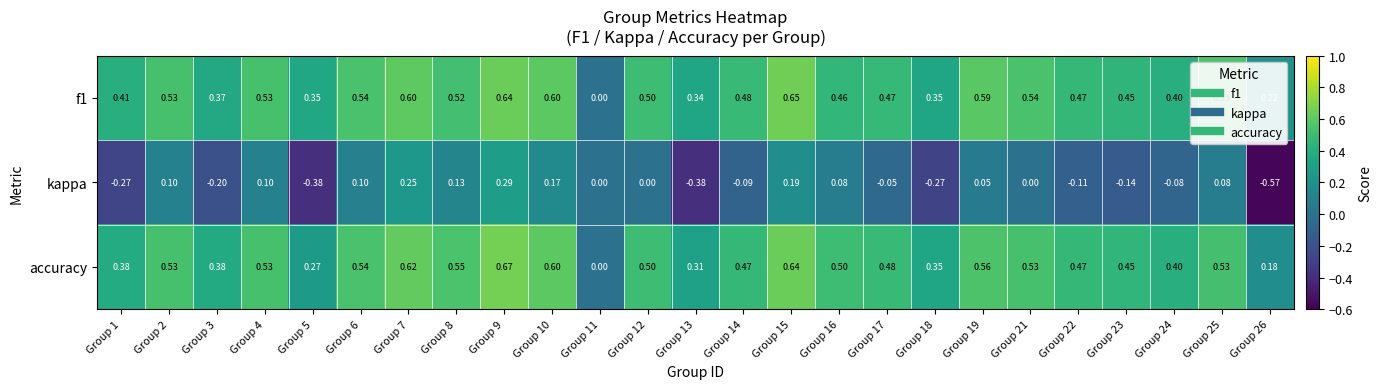

Which series changed the most between Group 21 and Group 22?

kappa